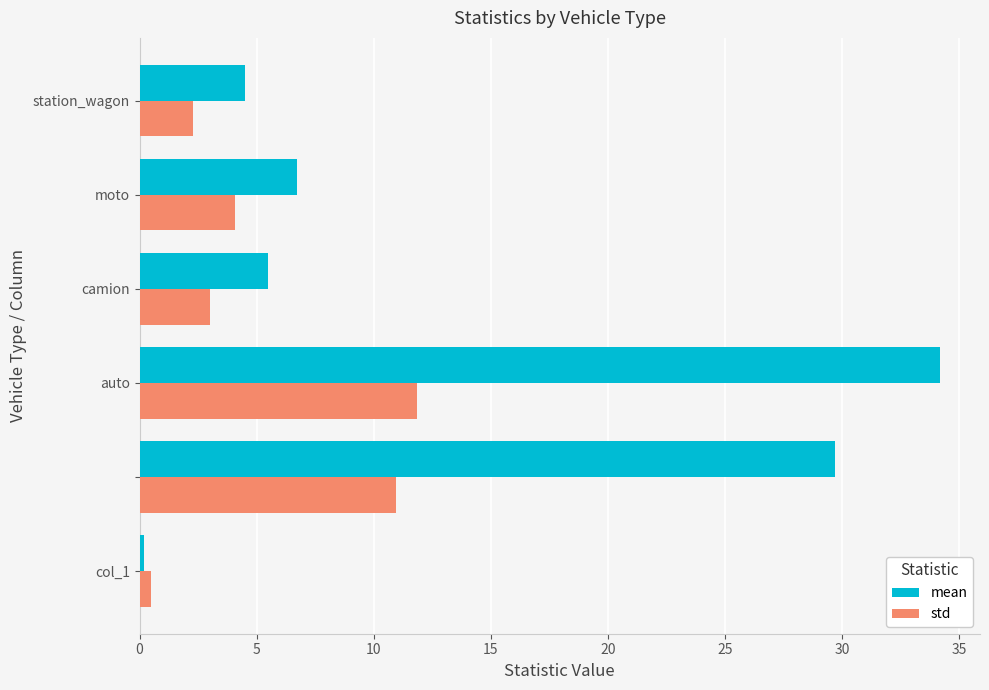

What is the sum of all mean values?

80.7